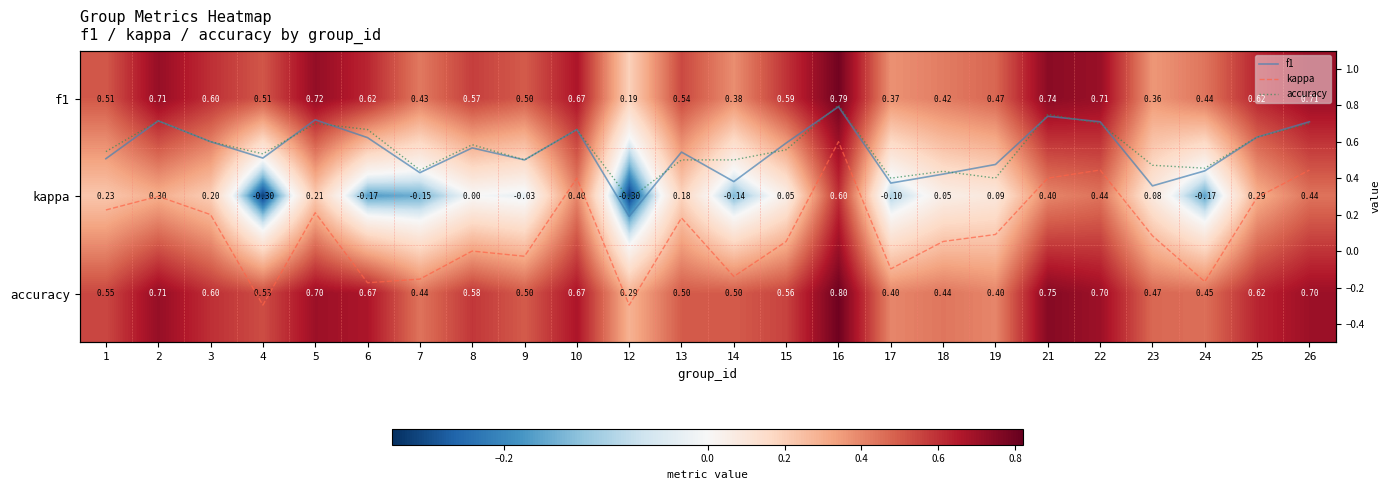

What is the spread (max minus min) of values at 15?

0.5